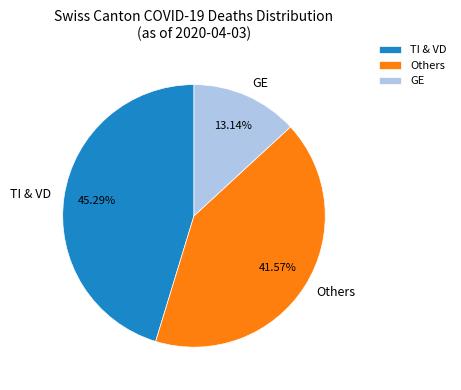

Count the number of slices in the pie.

3